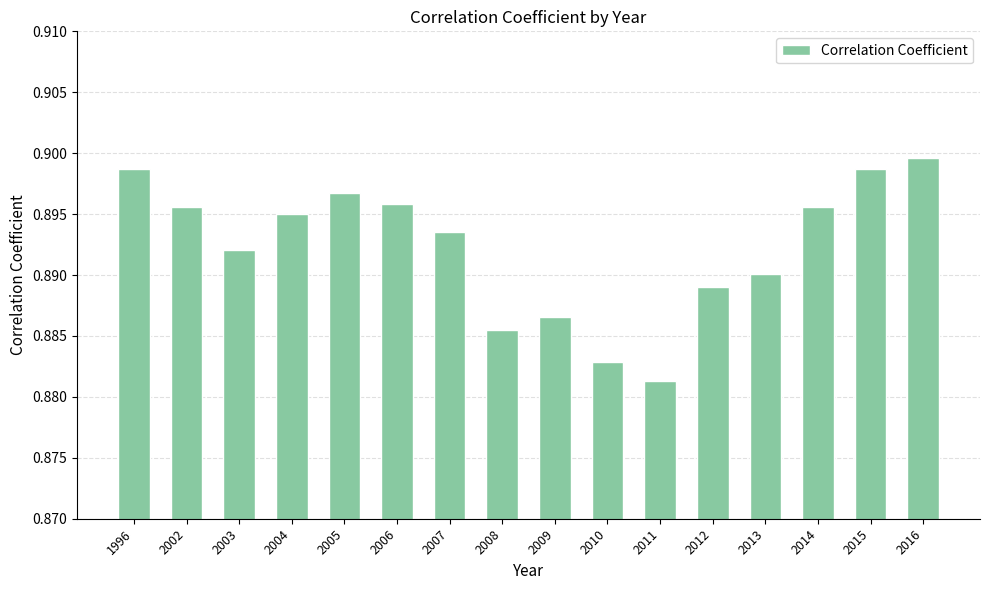

True or false: the data shows 0.4 at 2003.

False